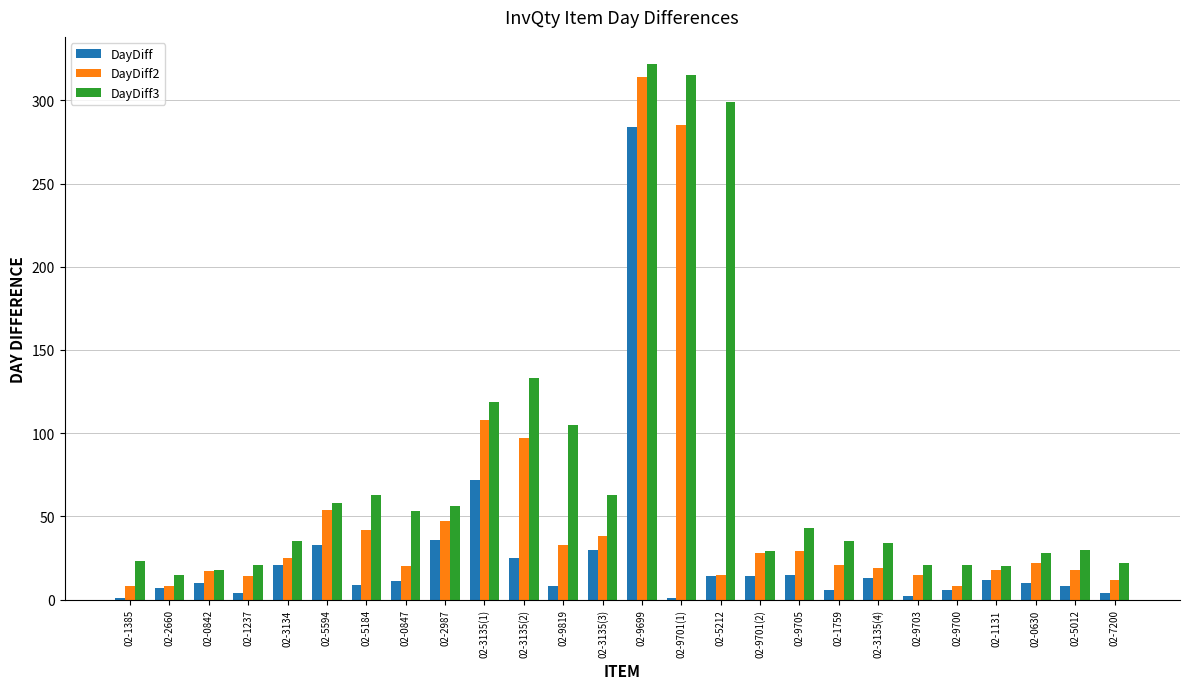

Are the bars grouped side by side (vs. stacked)?

Yes